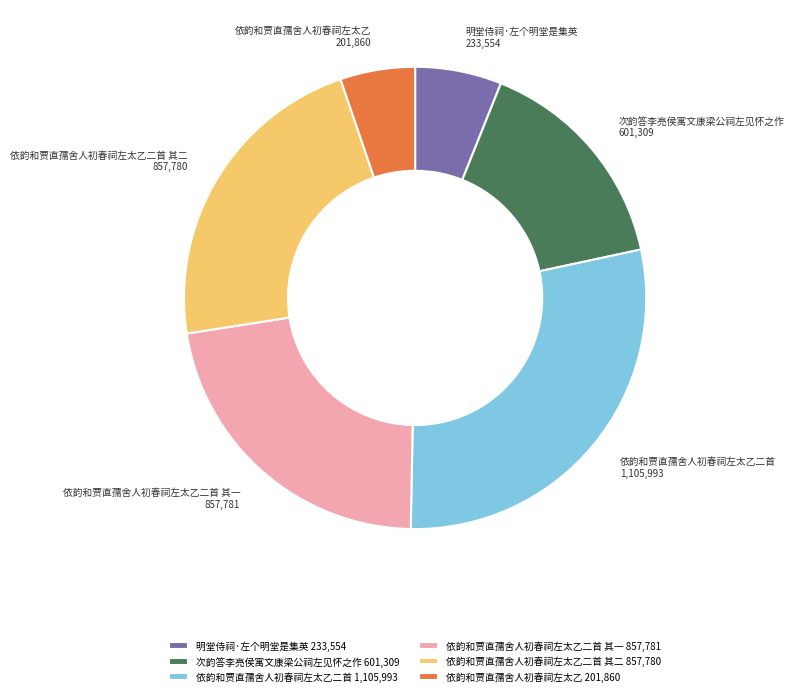

Combined, do 依韵和贾直孺舍人初春祠左太乙 and 依韵和贾直孺舍人初春祠左太乙二首 其一 account for over 50%?

No